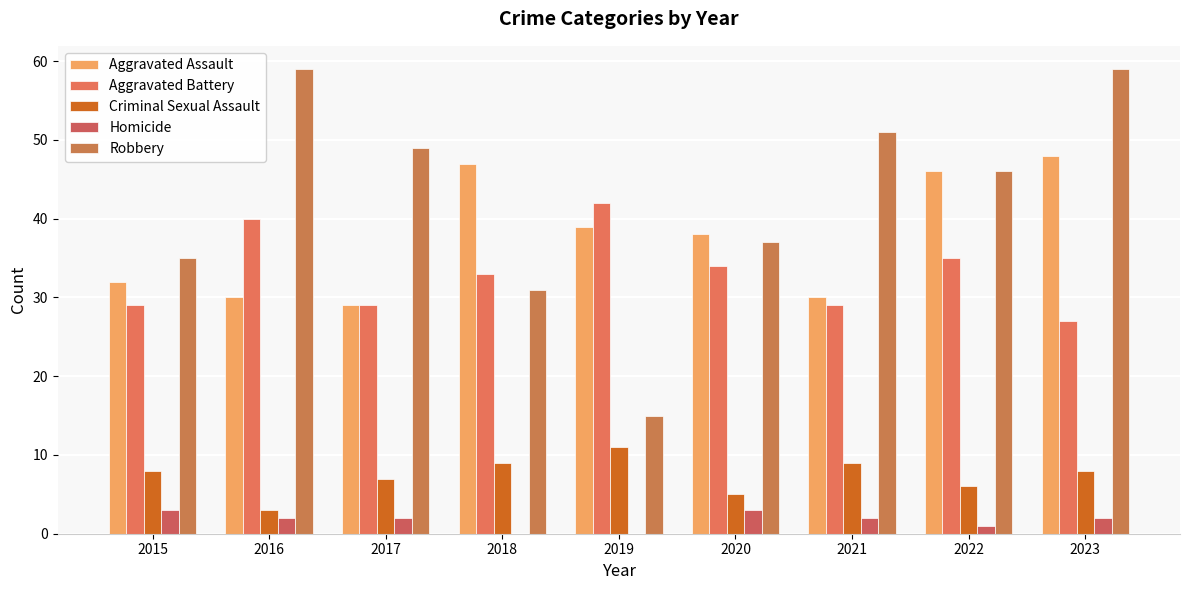

Is the value of Robbery at 2020 greater than the value of Aggravated Assault at 2018?

No